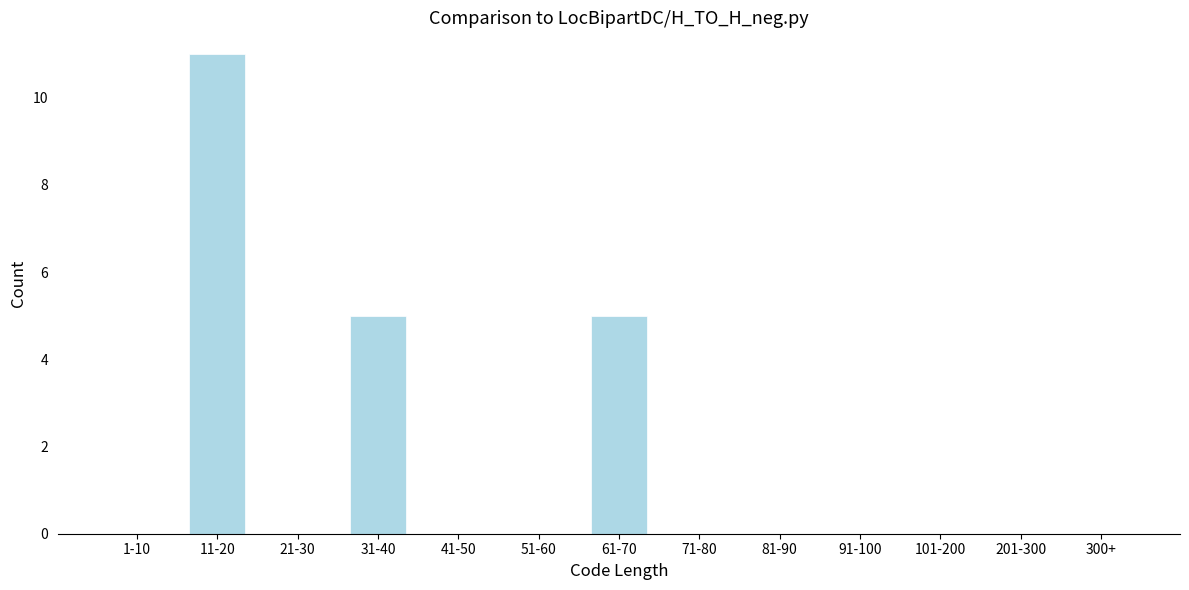

Reading left to right, extract all data points from this chart.

1-10=0	11-20=11	21-30=0	31-40=5	41-50=0	51-60=0	61-70=5	71-80=0	81-90=0	91-100=0	101-200=0	201-300=0	300+=0